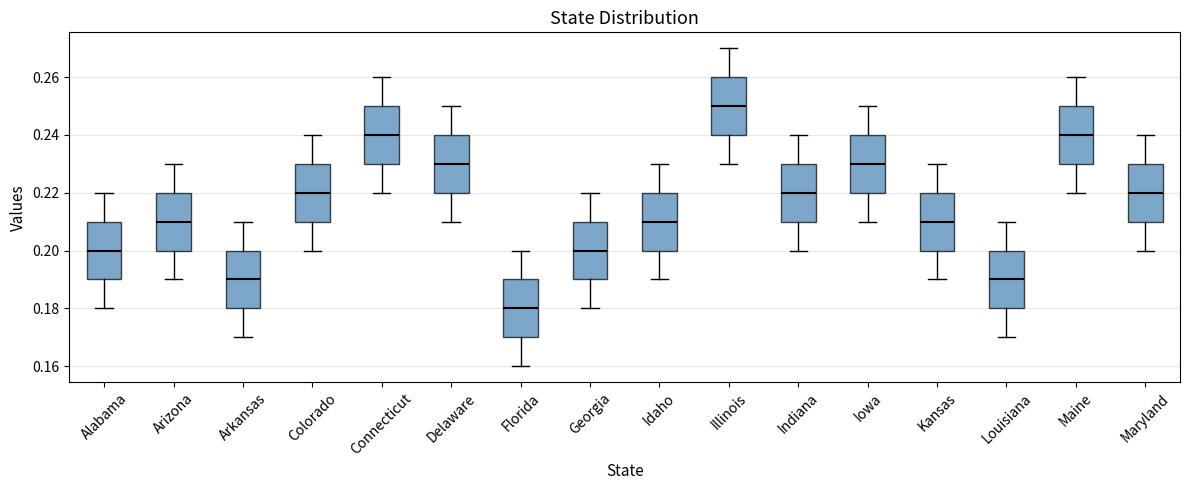

Reading left to right, transcribe this box plot: for each box, give where its median line is, the range the box spans, and where its two whiskers end, as read against the y-axis. The values are not printed on the chart, so give them approximately, as read against the axis.

Alabama: median 0.20, box 0.19 to 0.21, whiskers 0.18 to 0.22
Arizona: median 0.21, box 0.20 to 0.22, whiskers 0.19 to 0.23
Arkansas: median 0.19, box 0.18 to 0.20, whiskers 0.17 to 0.21
Colorado: median 0.22, box 0.21 to 0.23, whiskers 0.20 to 0.24
Connecticut: median 0.24, box 0.23 to 0.25, whiskers 0.22 to 0.26
Delaware: median 0.23, box 0.22 to 0.24, whiskers 0.21 to 0.25
Florida: median 0.18, box 0.17 to 0.19, whiskers 0.16 to 0.20
Georgia: median 0.20, box 0.19 to 0.21, whiskers 0.18 to 0.22
Idaho: median 0.21, box 0.20 to 0.22, whiskers 0.19 to 0.23
Illinois: median 0.25, box 0.24 to 0.26, whiskers 0.23 to 0.27
Indiana: median 0.22, box 0.21 to 0.23, whiskers 0.20 to 0.24
Iowa: median 0.23, box 0.22 to 0.24, whiskers 0.21 to 0.25
Kansas: median 0.21, box 0.20 to 0.22, whiskers 0.19 to 0.23
Louisiana: median 0.19, box 0.18 to 0.20, whiskers 0.17 to 0.21
Maine: median 0.24, box 0.23 to 0.25, whiskers 0.22 to 0.26
Maryland: median 0.22, box 0.21 to 0.23, whiskers 0.20 to 0.24